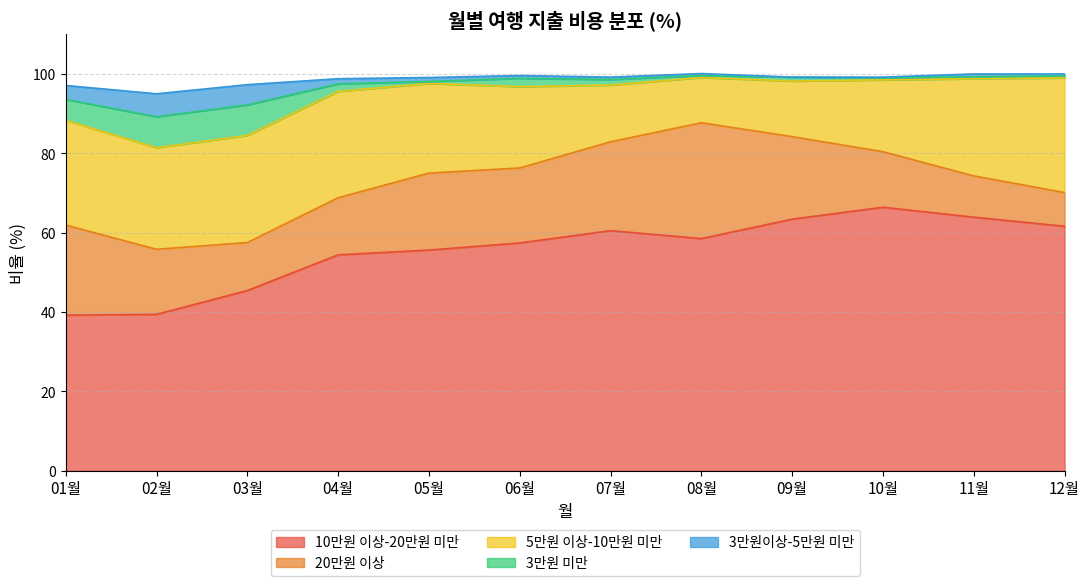

True or false: 3만원 미만 and 3만원이상-5만원 미만 intersect in this chart.

False